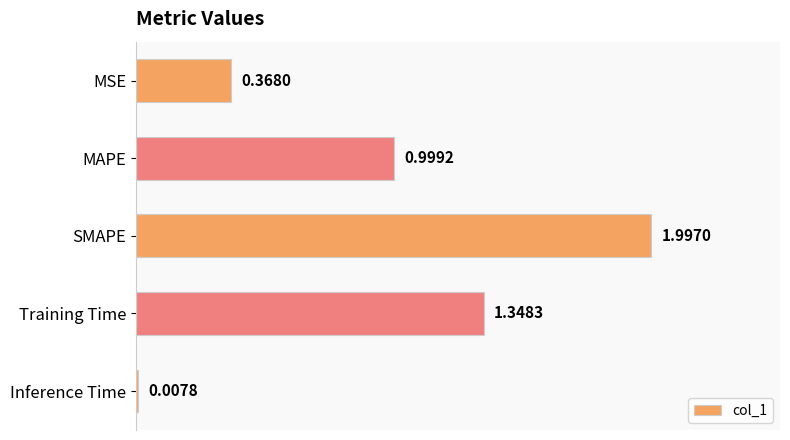

Where is the data nearest to the value 1?

MAPE